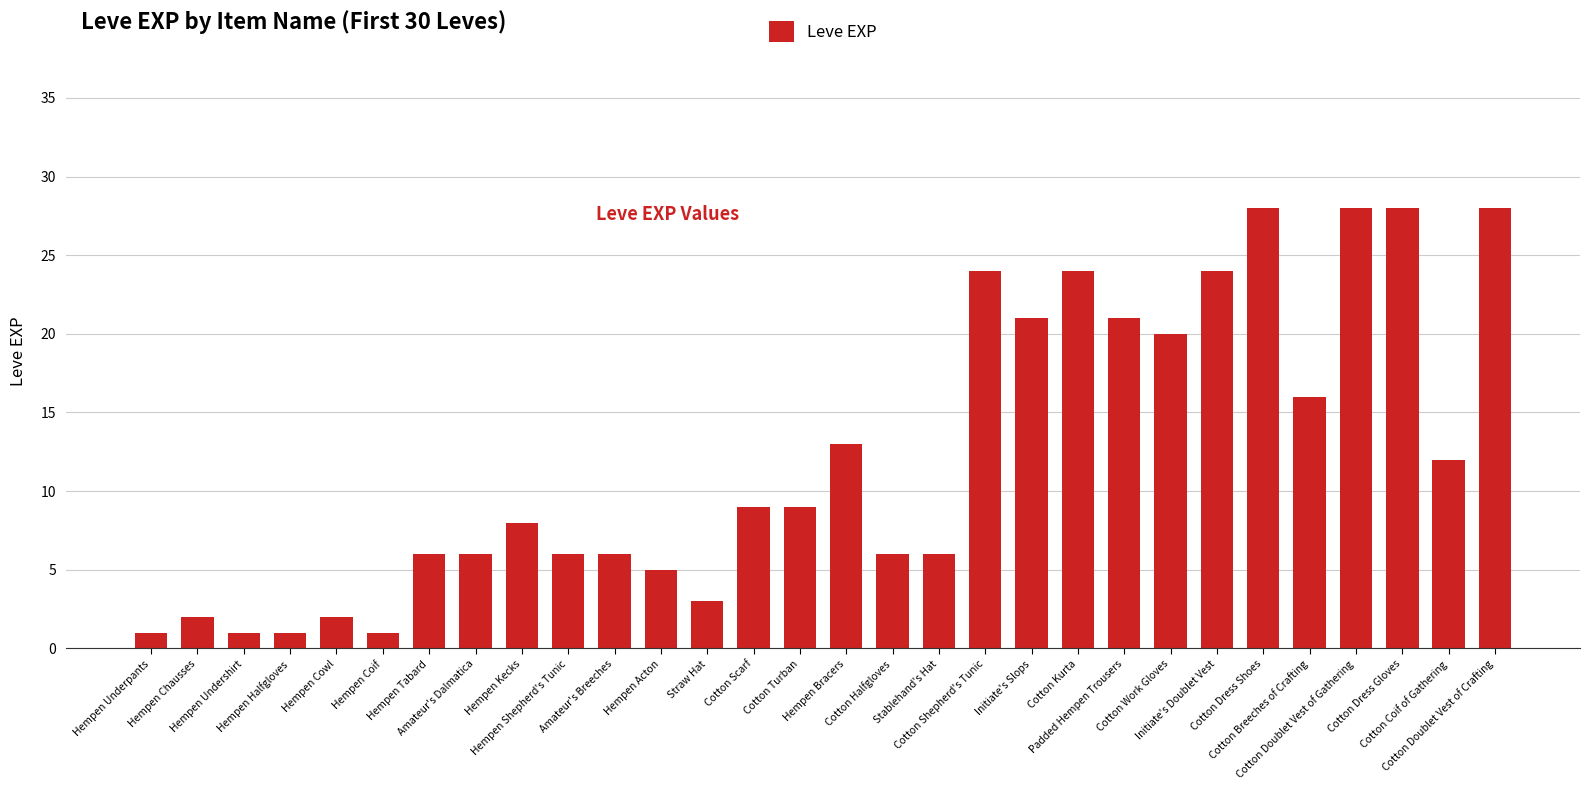

What is the difference between the maximum and minimum values?

27